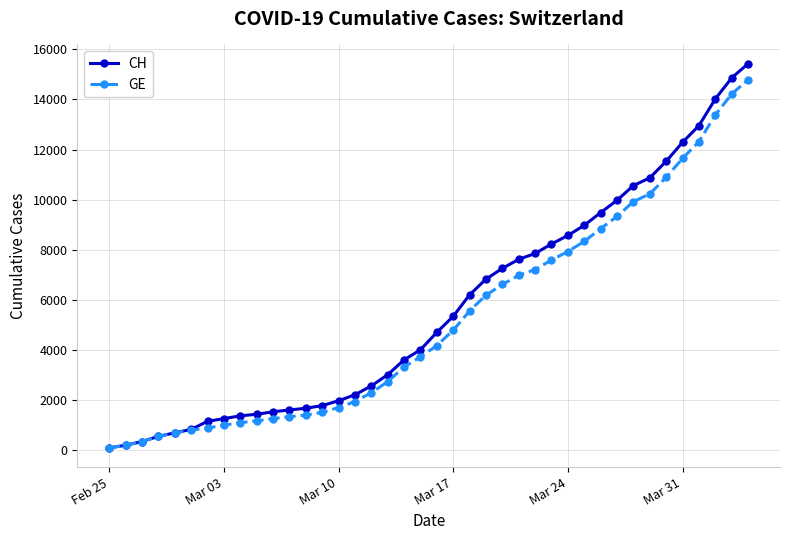

What is the maximum value for GE?

14791